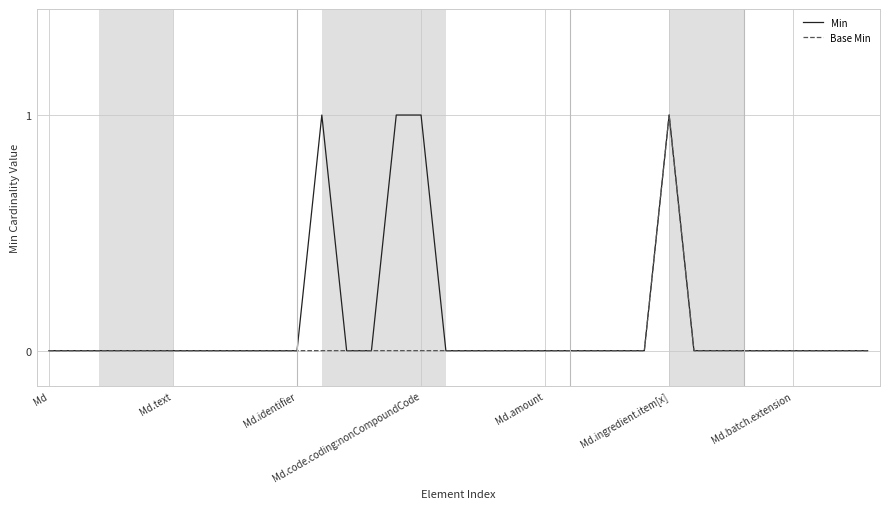

How many lines are shown in the chart?

2